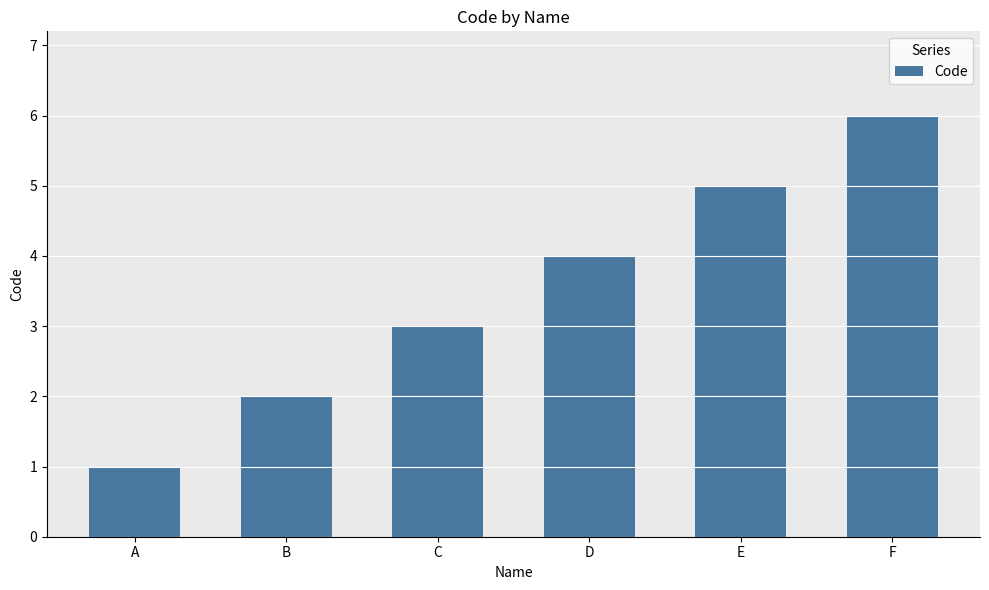

Which category has the highest value across all series?

F